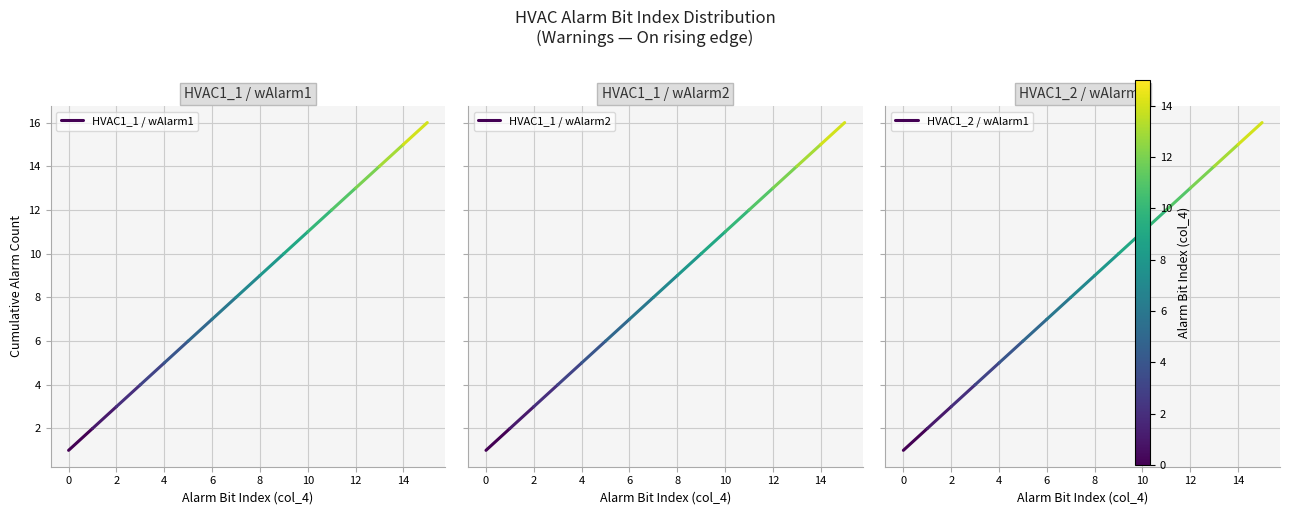

What is the total value across all series at 0?

3